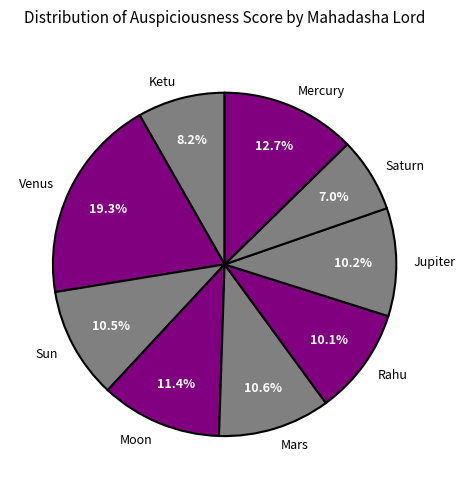

To the nearest percent, what portion does Venus represent?

19%